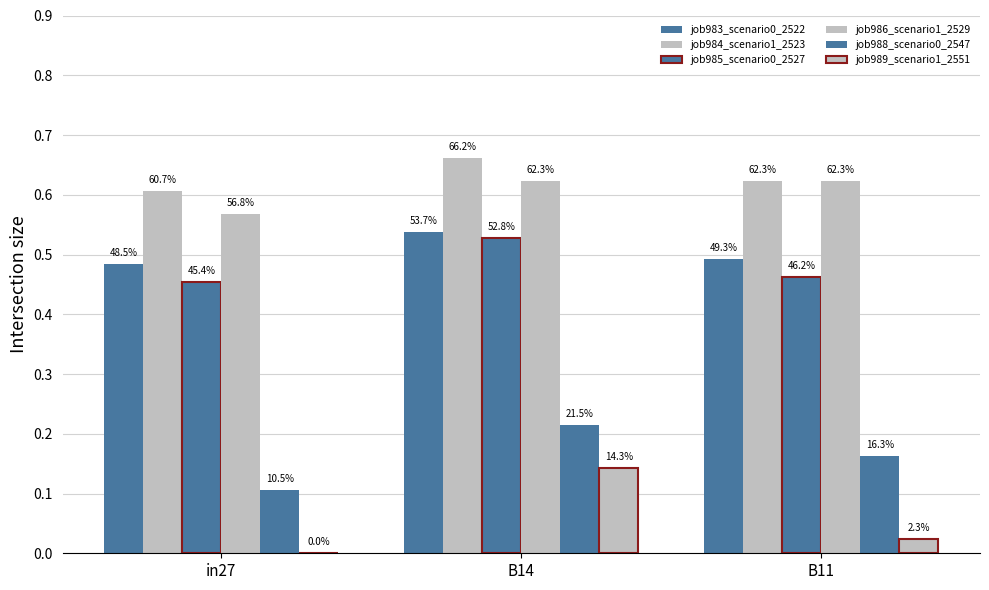

Are the bars grouped side by side (vs. stacked)?

Yes